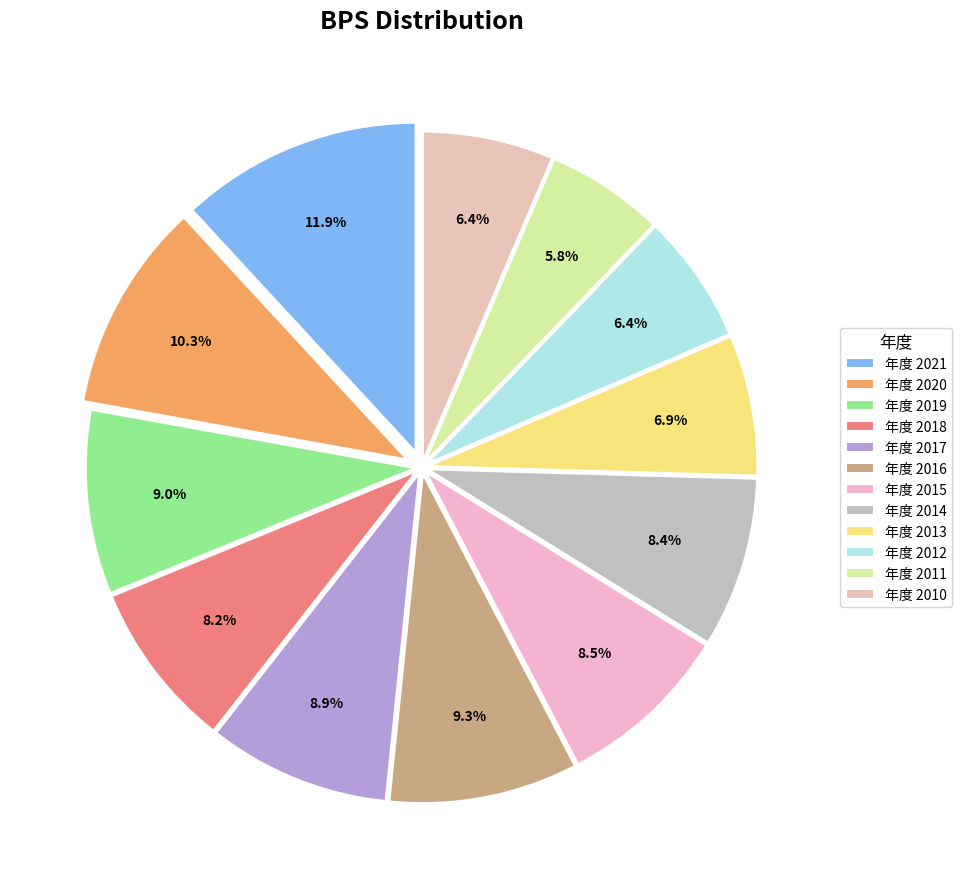

Which category has the biggest portion of the pie?

年度 2021